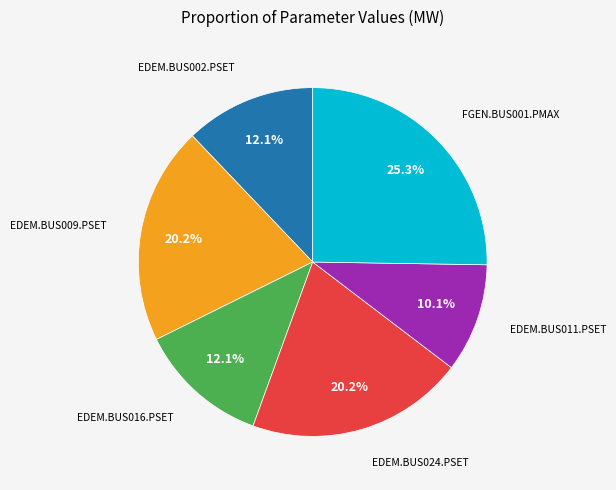

What percentage do EDEM.BUS011.PSET and EDEM.BUS002.PSET together represent?

22.2%